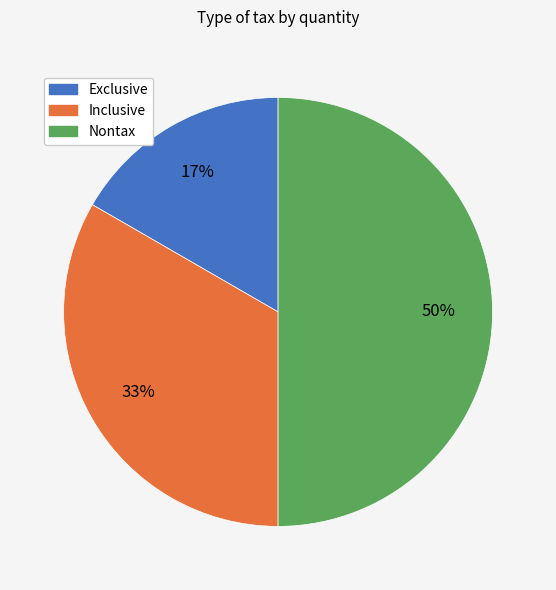

To the nearest percent, what is the combined percentage of Nontax and Exclusive?

67%